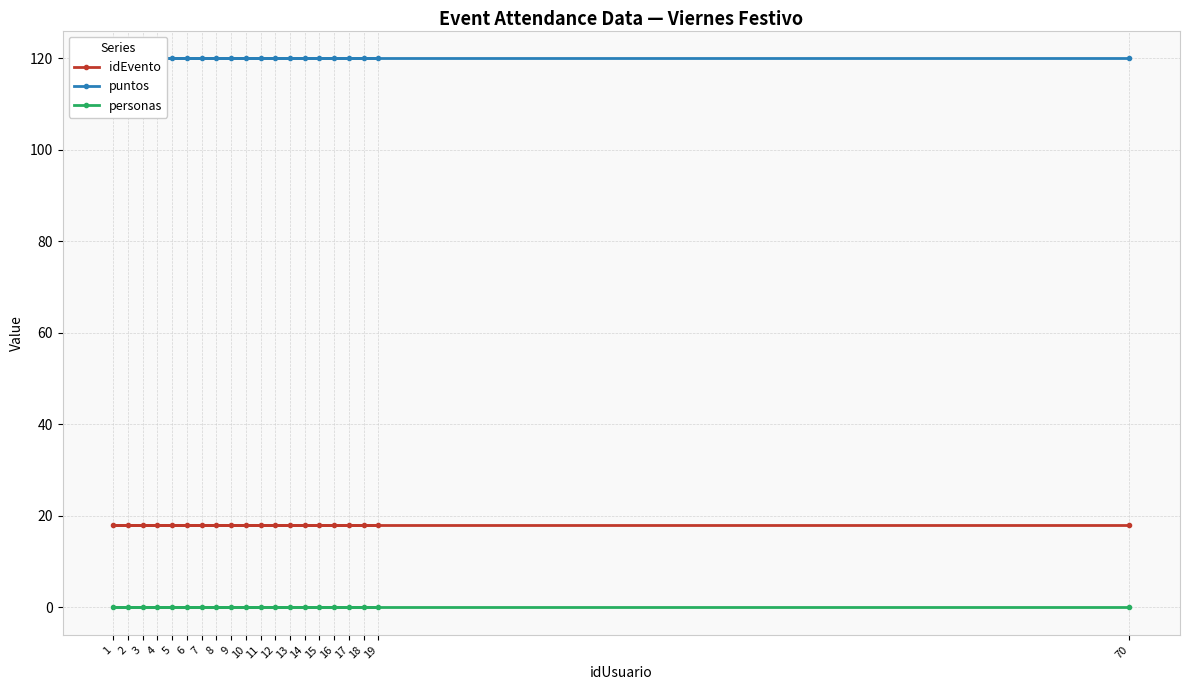

True or false: idEvento and personas intersect in this chart.

False